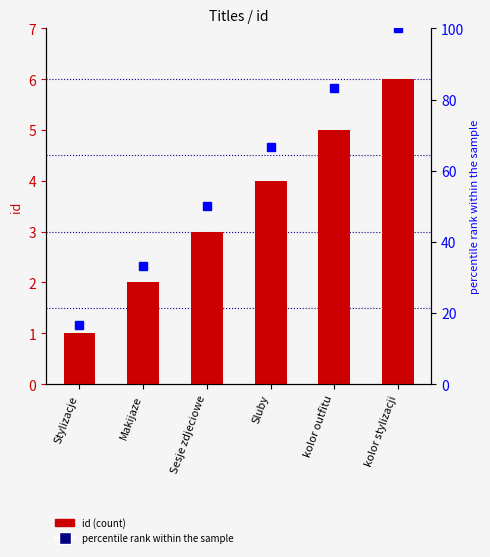

Rank the series by their average value, from lowest to highest.

id (count), percentile rank